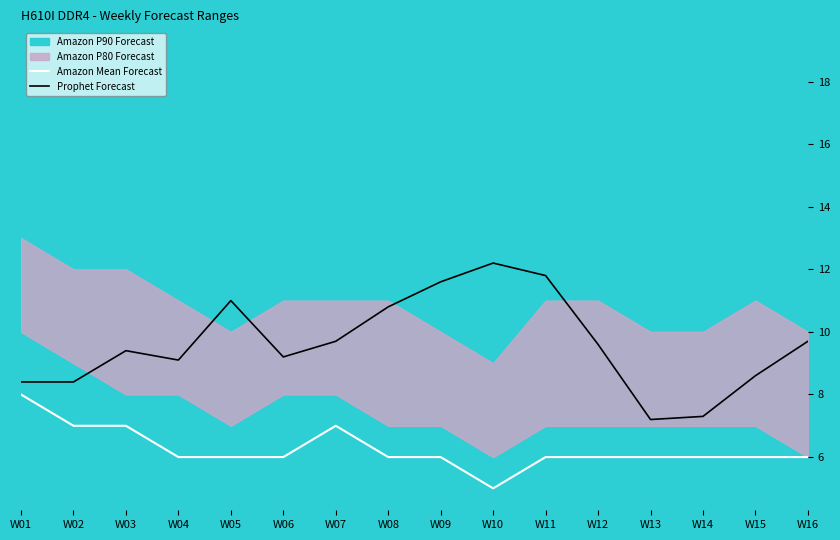

What is the average value of the Prophet Forecast series?

9.6